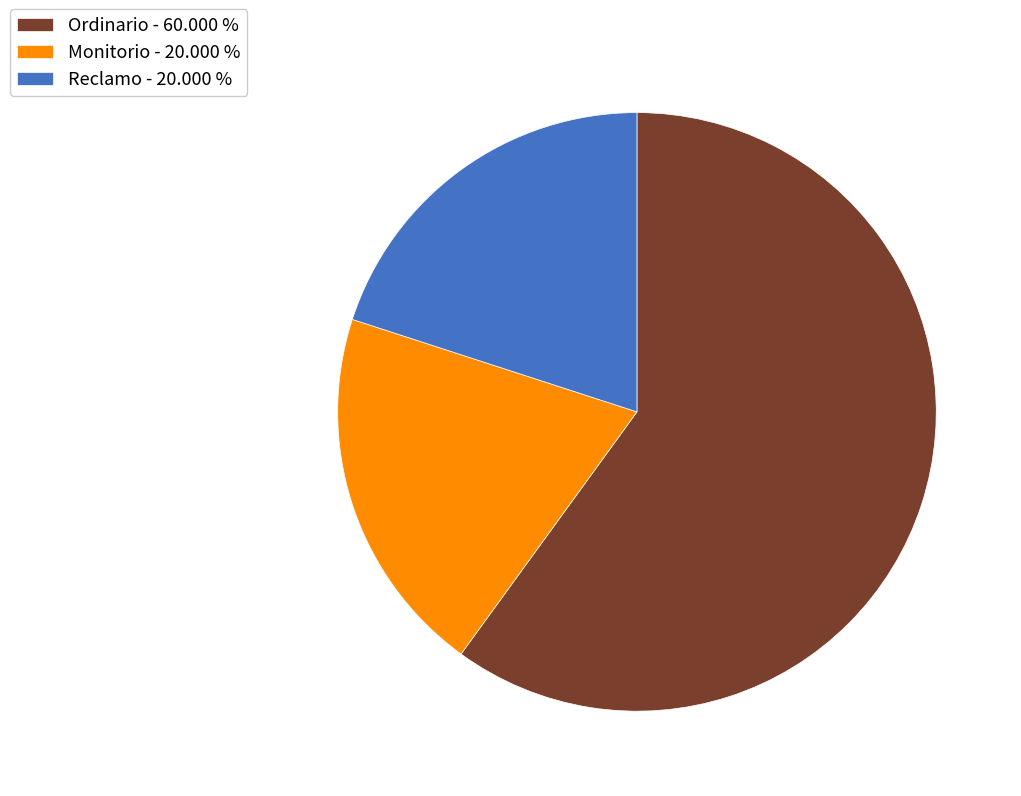

Combined, do Monitorio - 20.000 % and Ordinario - 60.000 % account for over 50%?

Yes